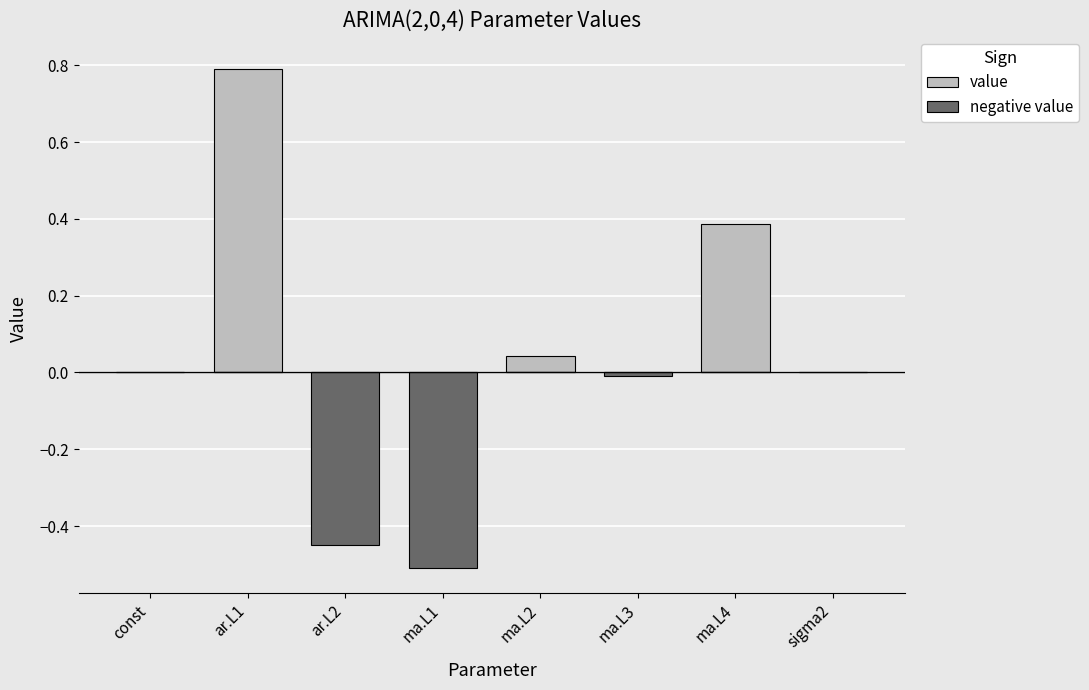

Which series has the largest range (max minus min)?

value